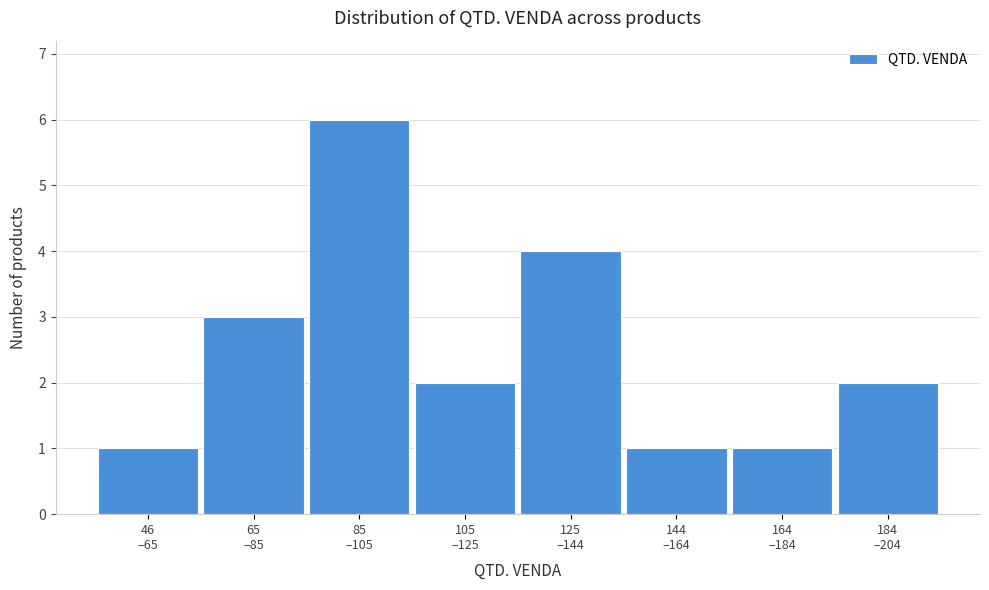

Reading left to right, list all the values displayed in this chart.

1	3	6	2	4	1	1	2